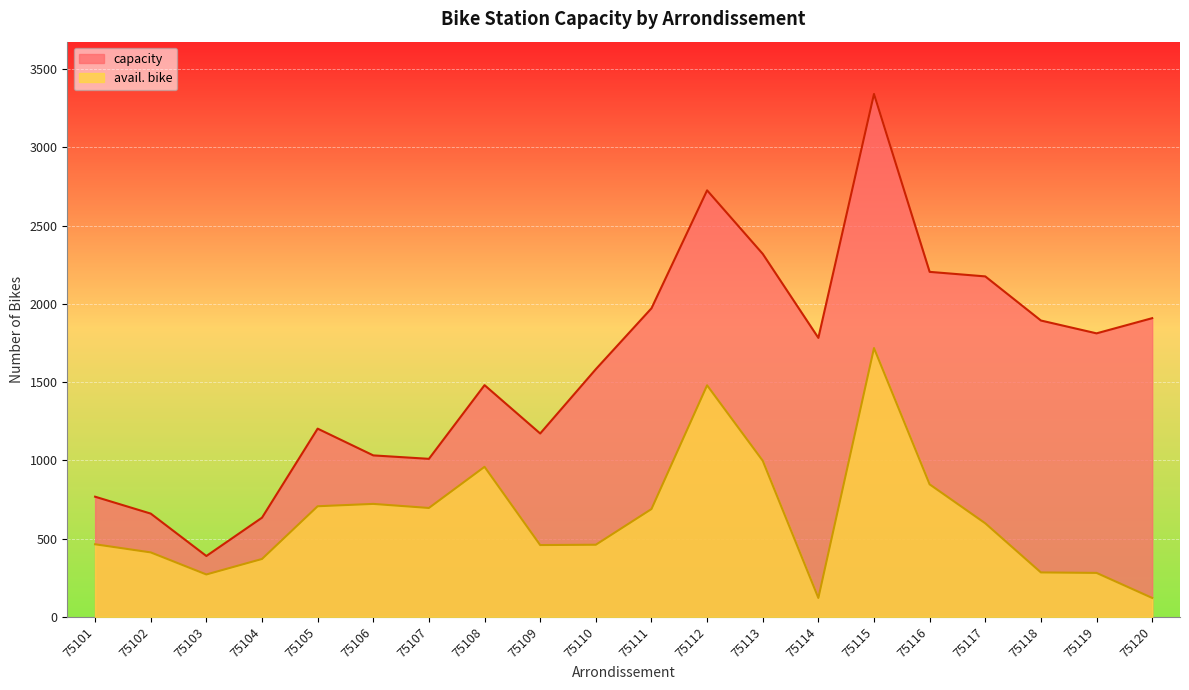

List the series in order of their peak value, lowest first.

avail. bike, capacity